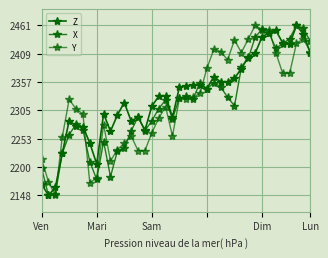

How many lines are shown in the chart?

3